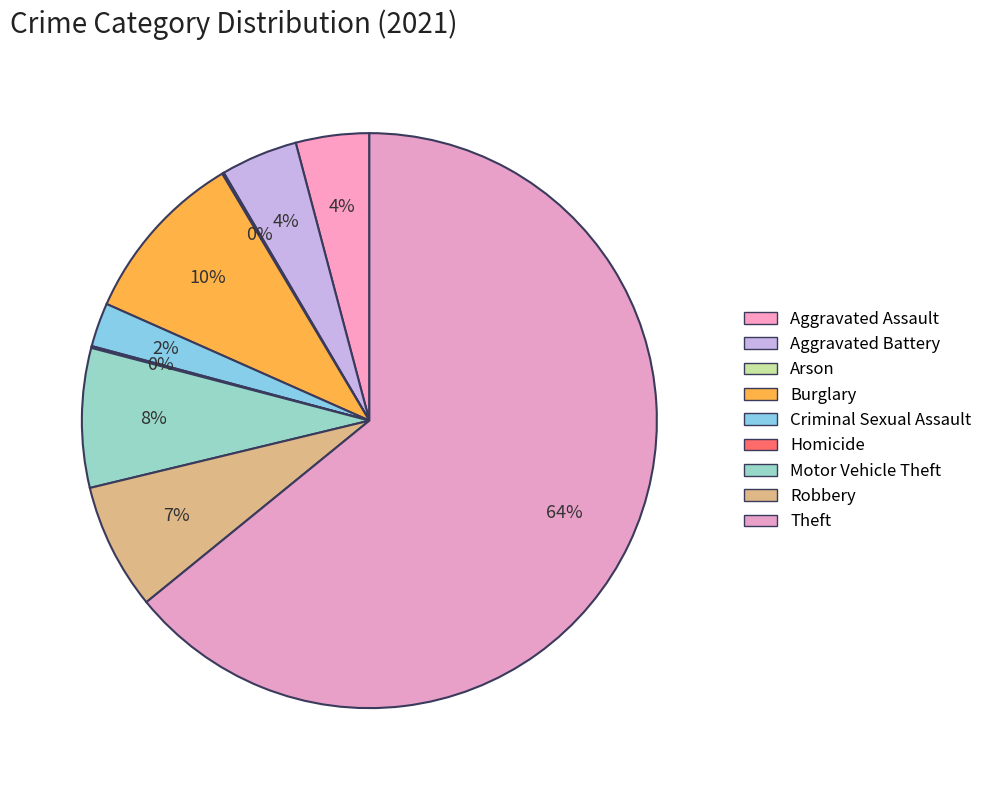

What is the change in value from Aggravated Battery to Arson?

-41